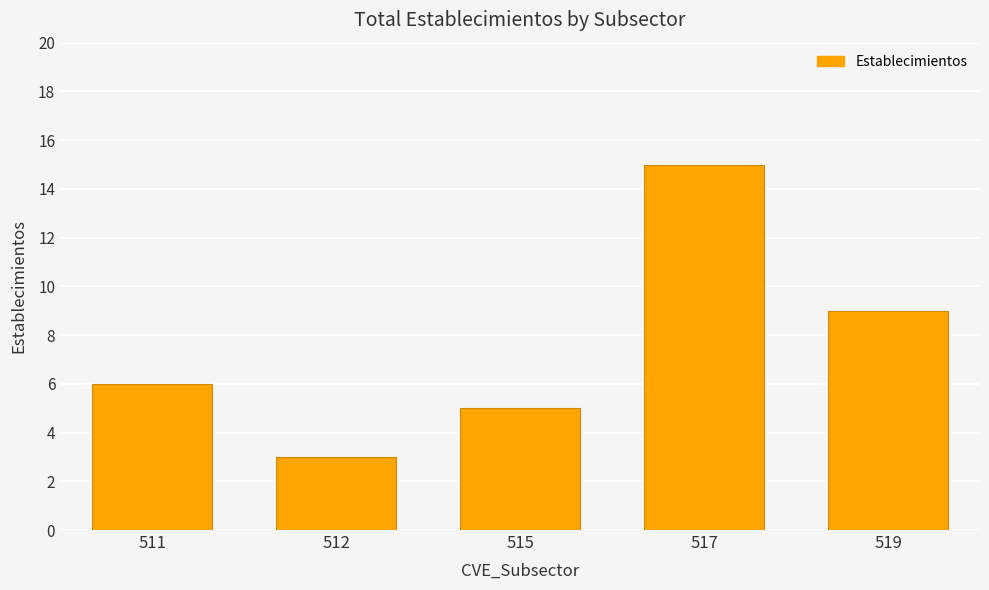

How many categories are shown in the chart?

5